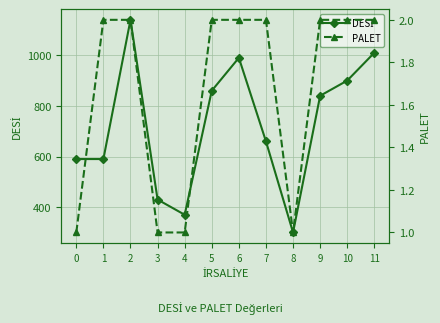

Which series has the largest total across all categories?

DESİ